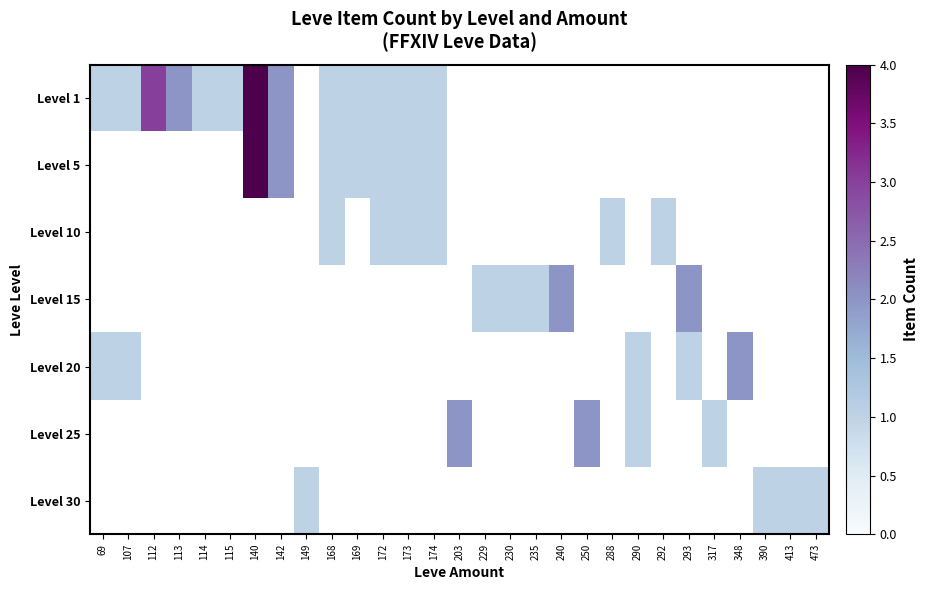

Rank the series by their maximum value, from lowest to highest.

Level 10, Level 30, Level 15, Level 20, Level 25, Level 1, Level 5